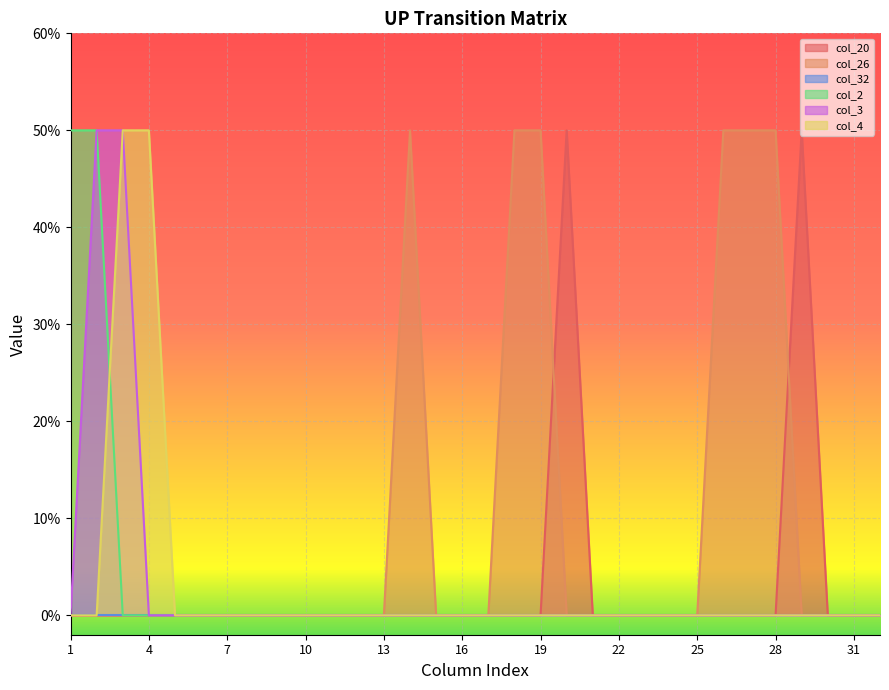

Does the chart display data point markers on the line(s)?

No